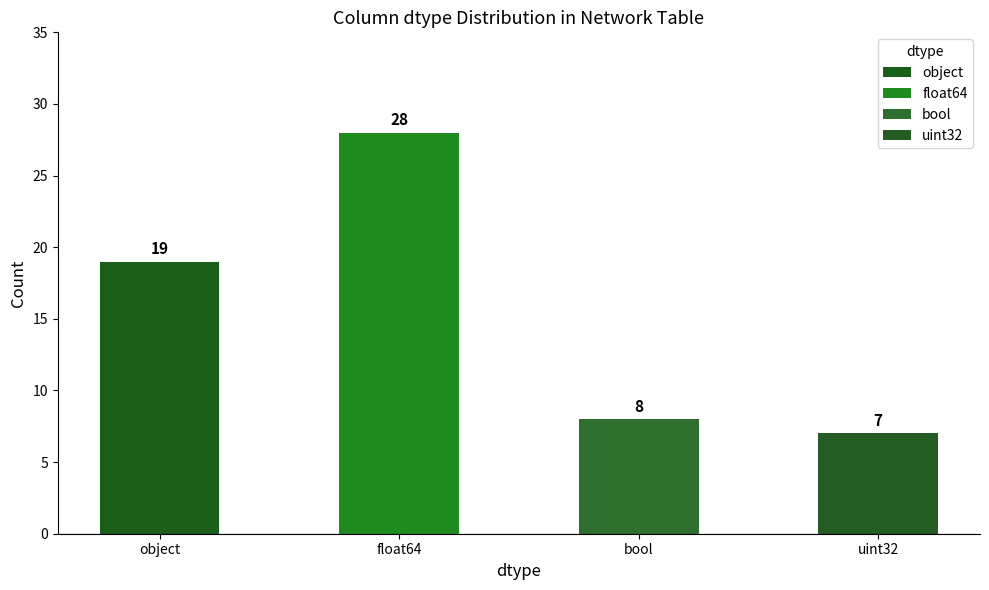

Reading left to right, what are all the values shown in this chart?

object=19	float64=28	bool=8	uint32=7